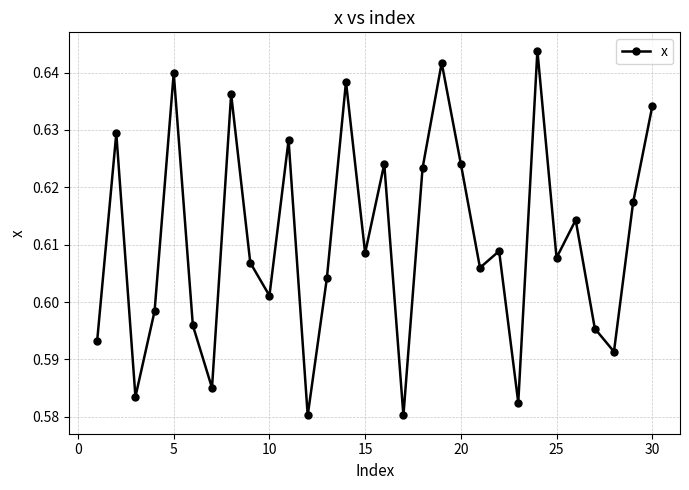

What is the difference between the second highest and second lowest values?

0.1